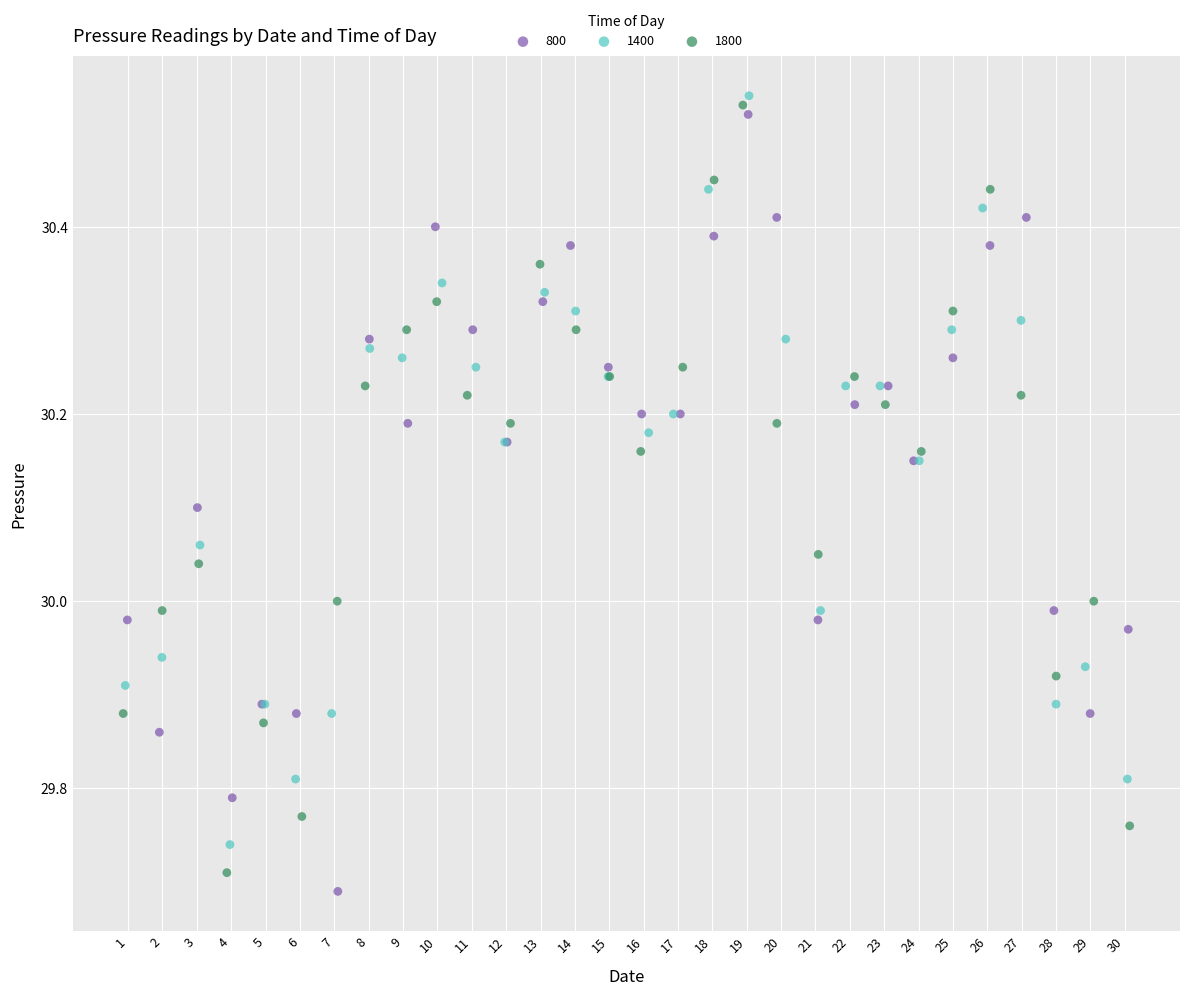

Which series contains the highest Y value?

1400